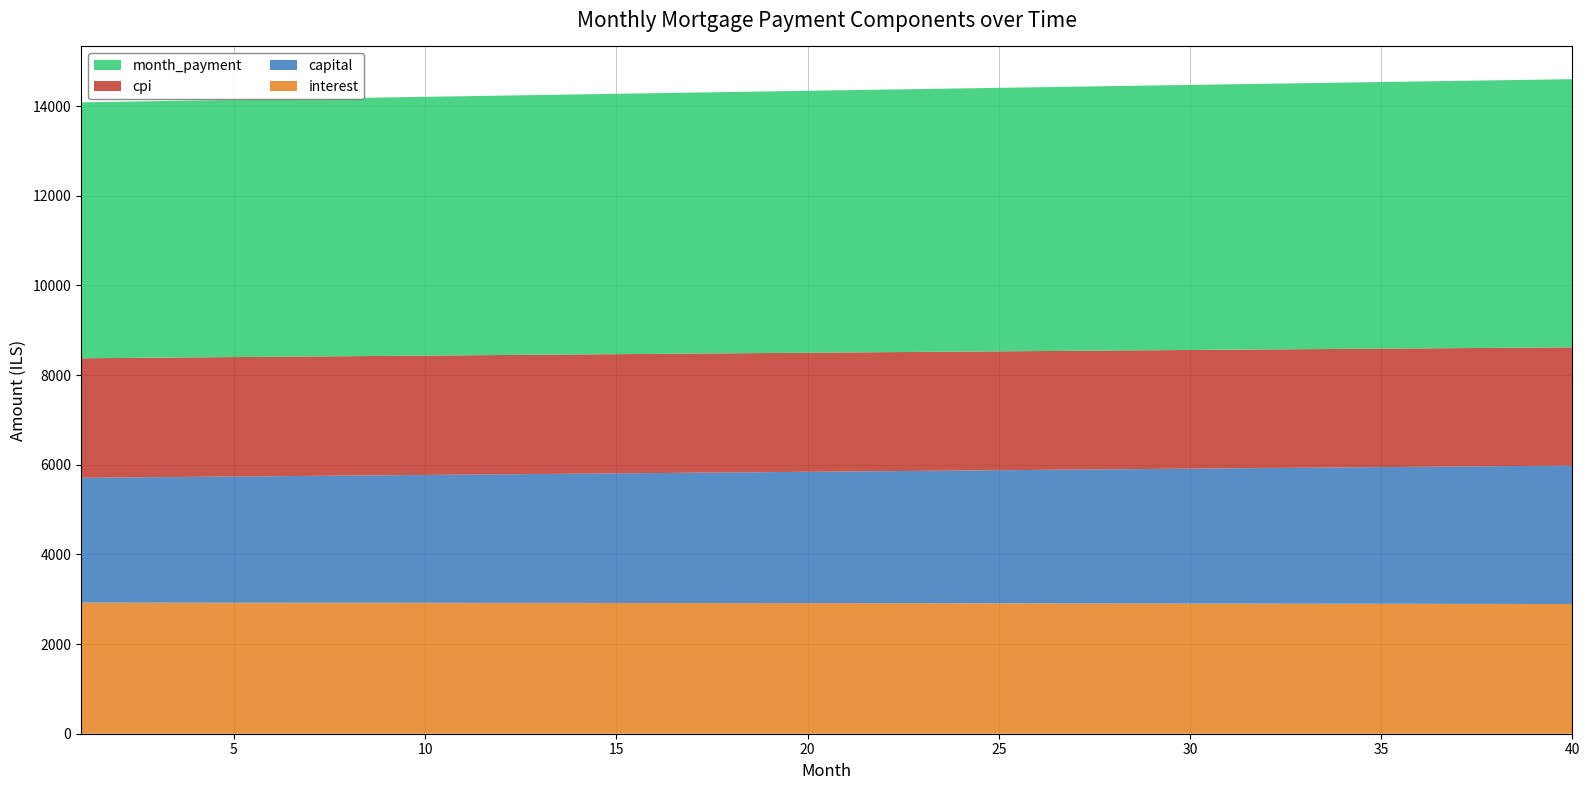

Reading right to left, extract all data points from this chart.

interest: 2893.0	2894.3	2895.6	2896.8	2898.0	2899.2	2900.4	2901.5	2902.6	2903.7	2904.8	2905.8	2906.8	2907.8	2908.7	2909.6	2910.5	2911.4	2912.2	2913.1	2913.9	2914.6	2915.4	2916.1	2916.8	2917.5	2918.1	2918.8	2919.4	2919.9	2920.5	2921.0	2921.5	2922.0	2922.5	2922.9	2923.3	2923.7	2924.1	2924.4
capital: 3090.0	3081.8	3073.6	3065.4	3057.3	3049.1	3041.0	3032.9	3024.9	3016.8	3008.8	3000.8	2992.8	2984.9	2976.9	2969.0	2961.1	2953.2	2945.4	2937.6	2929.7	2921.9	2914.2	2906.4	2898.7	2891.0	2883.3	2875.6	2868.0	2860.3	2852.8	2845.2	2837.6	2830.1	2822.5	2815.0	2807.5	2800.1	2792.6	2785.2
cpi: 2636.8	2638.0	2639.2	2640.3	2641.5	2642.6	2643.7	2644.7	2645.8	2646.8	2647.8	2648.7	2649.7	2650.6	2651.4	2652.3	2653.2	2654.0	2654.8	2655.6	2656.3	2657.0	2657.7	2658.4	2659.1	2659.7	2660.3	2660.9	2661.5	2662.0	2662.6	2663.1	2663.6	2664.0	2664.5	2664.9	2665.3	2665.7	2666.0	2666.3
month_payment: 5983.0	5976.1	5969.2	5962.2	5955.3	5948.4	5941.4	5934.5	5927.5	5920.5	5913.6	5906.6	5899.6	5892.6	5885.6	5878.6	5871.6	5864.6	5857.6	5850.6	5843.6	5836.6	5829.6	5822.5	5815.5	5808.5	5801.4	5794.4	5787.4	5780.3	5773.2	5766.2	5759.1	5752.1	5745.0	5737.9	5730.9	5723.8	5716.7	5709.6